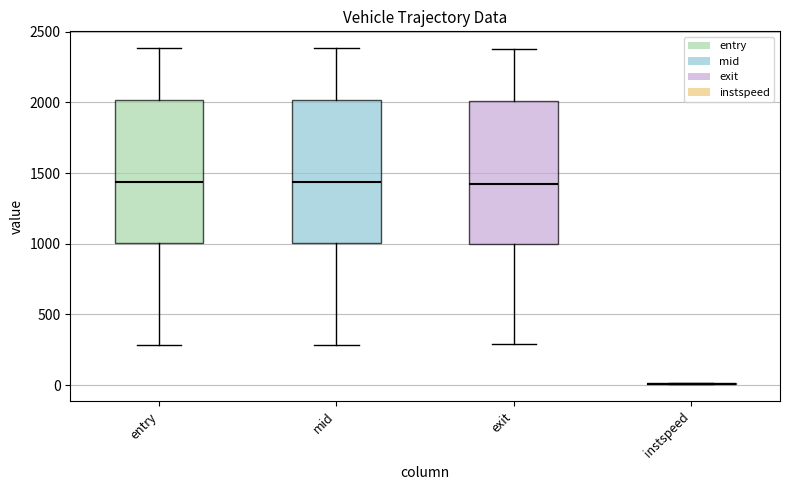

Where is the lower edge of the box for exit on the y-axis? The values are not printed on the chart, so give them approximately, as read against the axis.

1000